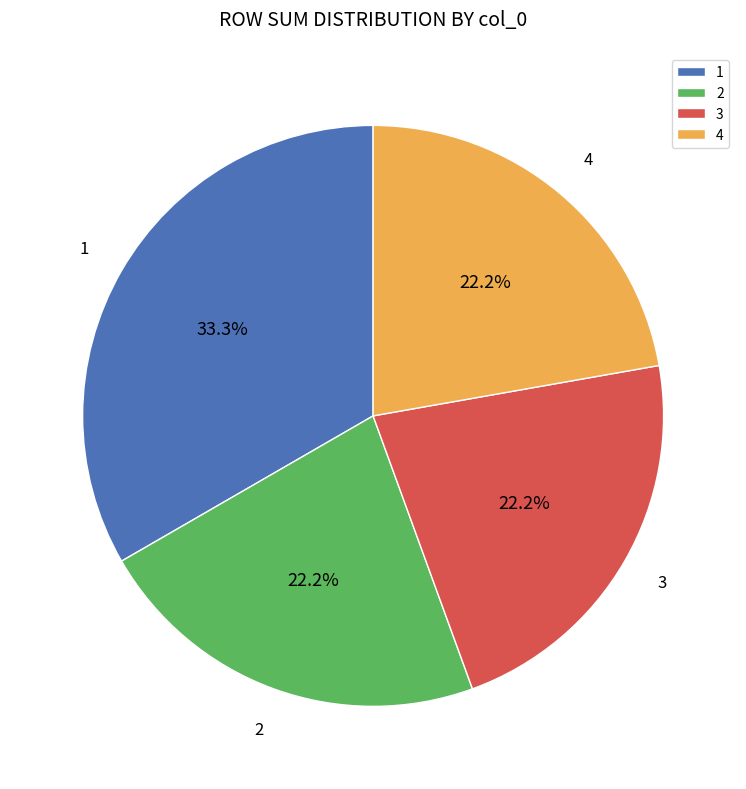

What is the total percentage of 1 and 4?

55.6%